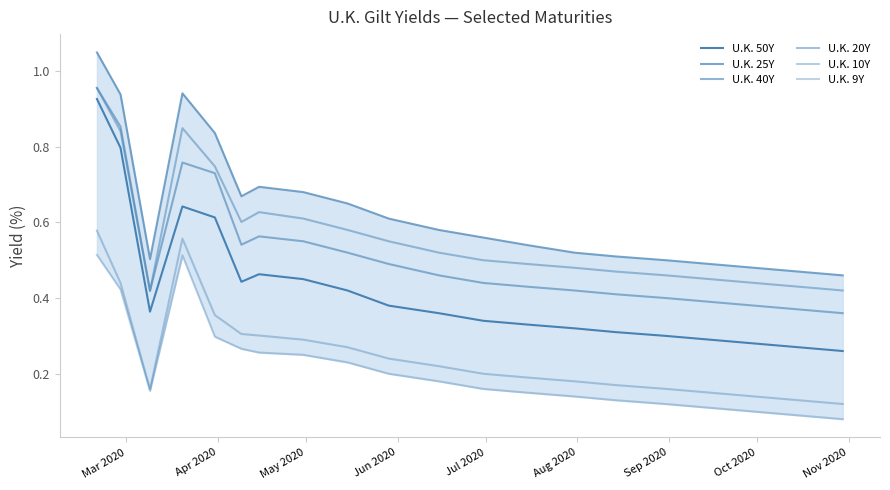

True or false: U.K. 40Y has a value of 0.1 at 10.

False